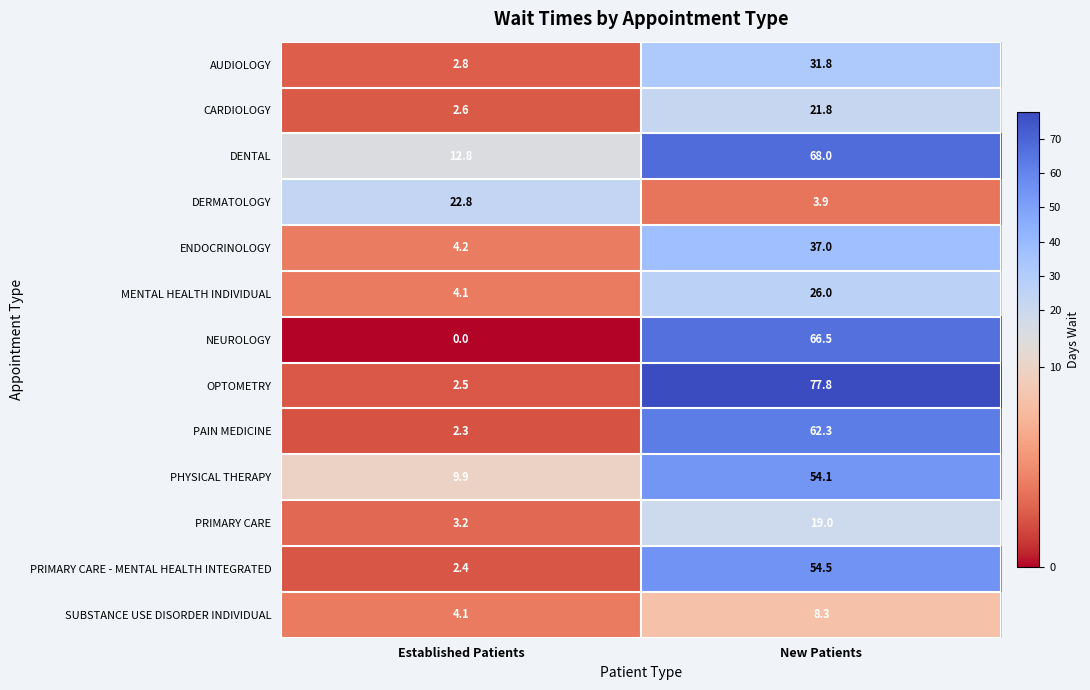

At which category is the sum across all series the highest?

New Patients